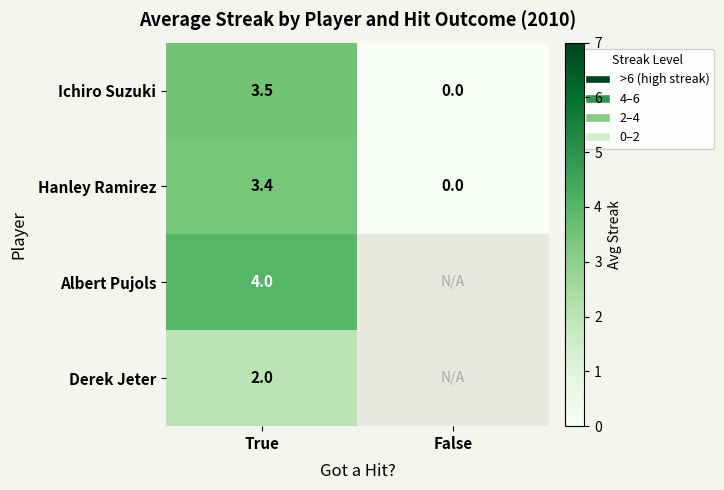

True or false: Hanley Ramirez has a value of -1.9 at False.

False